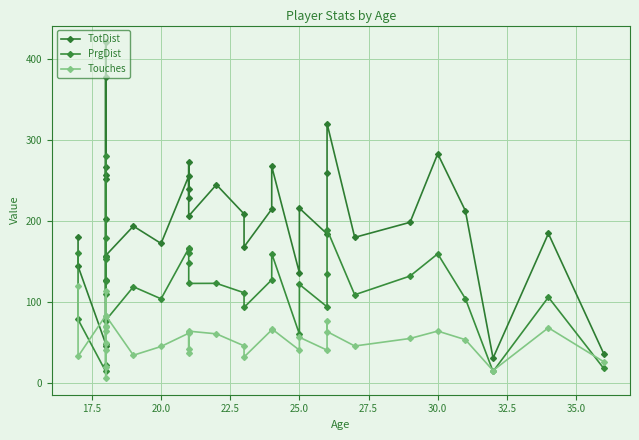

Is the value of PrgDist at 19 greater than the value of Touches at 17.5?

Yes